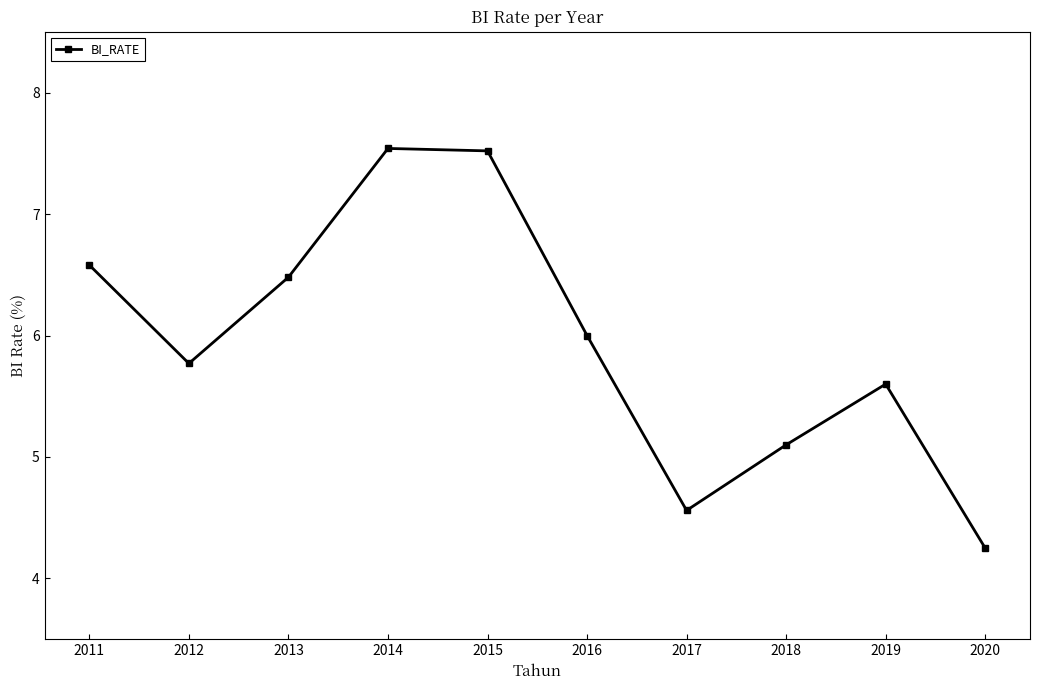

Where is the data nearest to the value 5?

2018